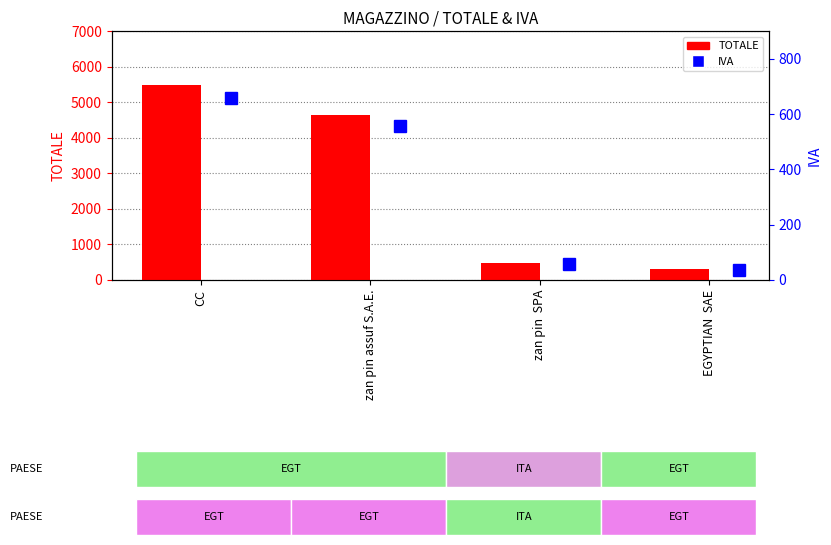

What position from the right is EGYPTIAN  SAE?

1